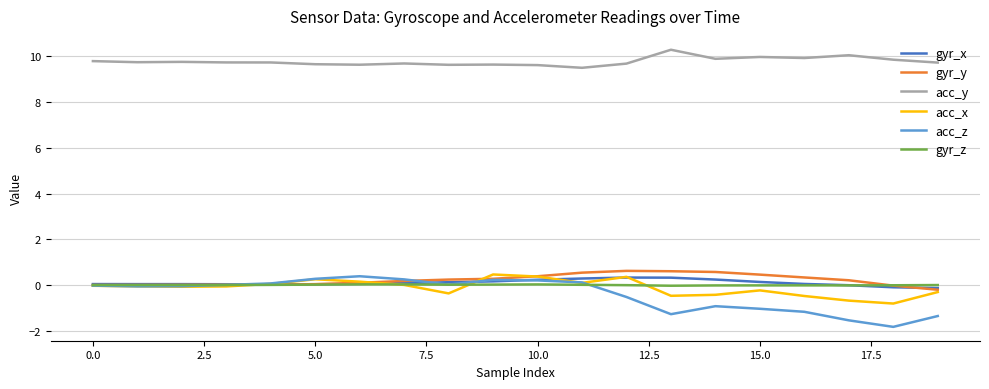

What is the highest value of the acc_x series?

0.5